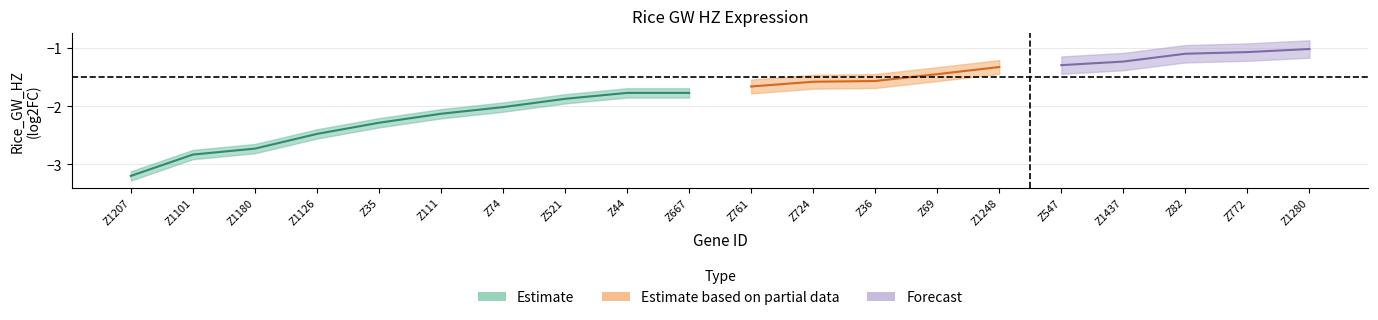

Reading left to right, transcribe all the data shown in this chart.

Z1207=-3.2	Z1101=-2.8	Z1180=-2.7	Z1126=-2.5	Z35=-2.3	Z111=-2.1	Z74=-2.0	Z521=-1.9	Z44=-1.8	Z667=-1.8	Z761=-1.7	Z724=-1.6	Z36=-1.6	Z69=-1.4	Z1248=-1.3	Z547=-1.3	Z1437=-1.2	Z82=-1.1	Z772=-1.1	Z1280=-1.0